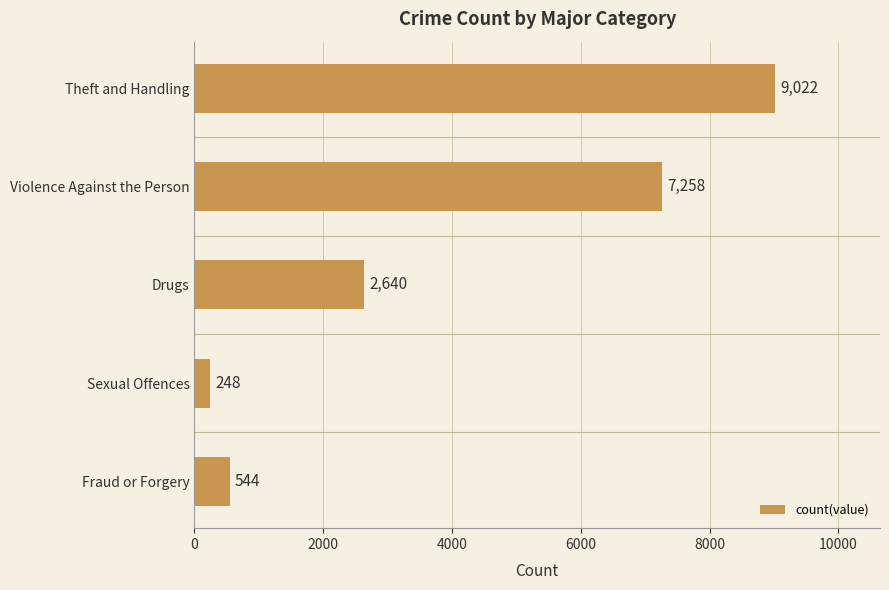

What is the difference between the maximum and second lowest values?

8478